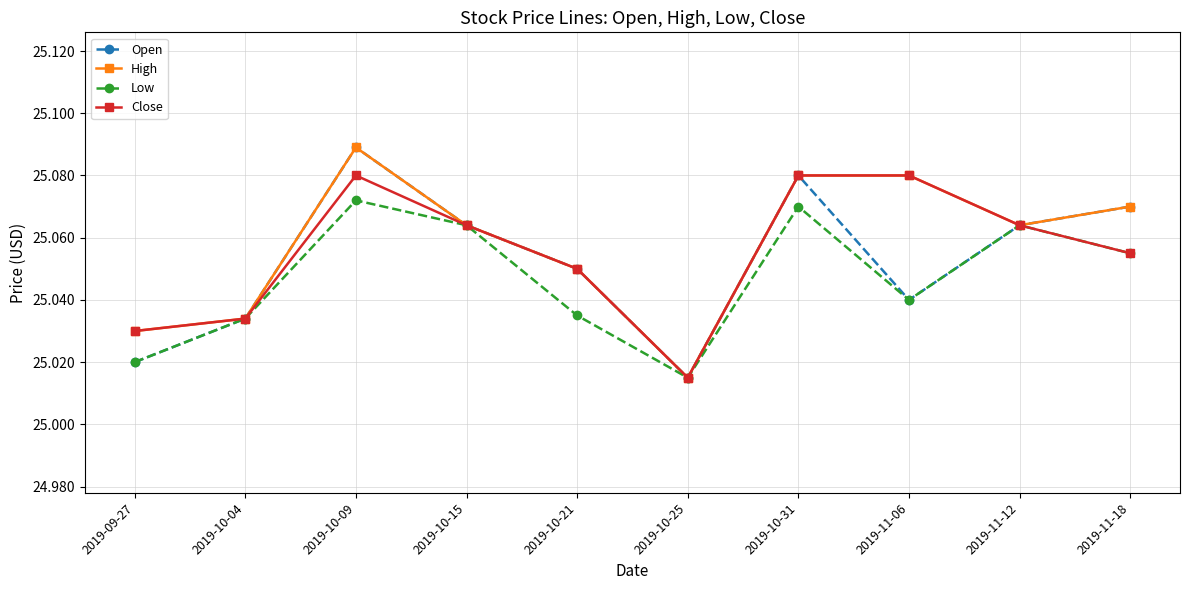

At which label does High reach its minimum?

2019-10-25